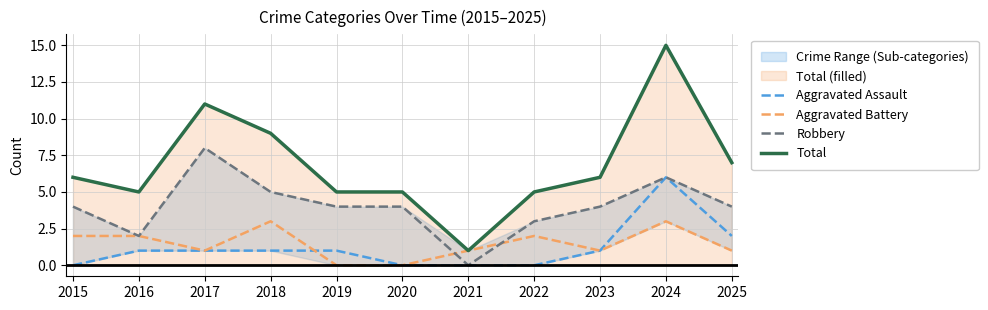

Which series has the widest spread of values?

Total